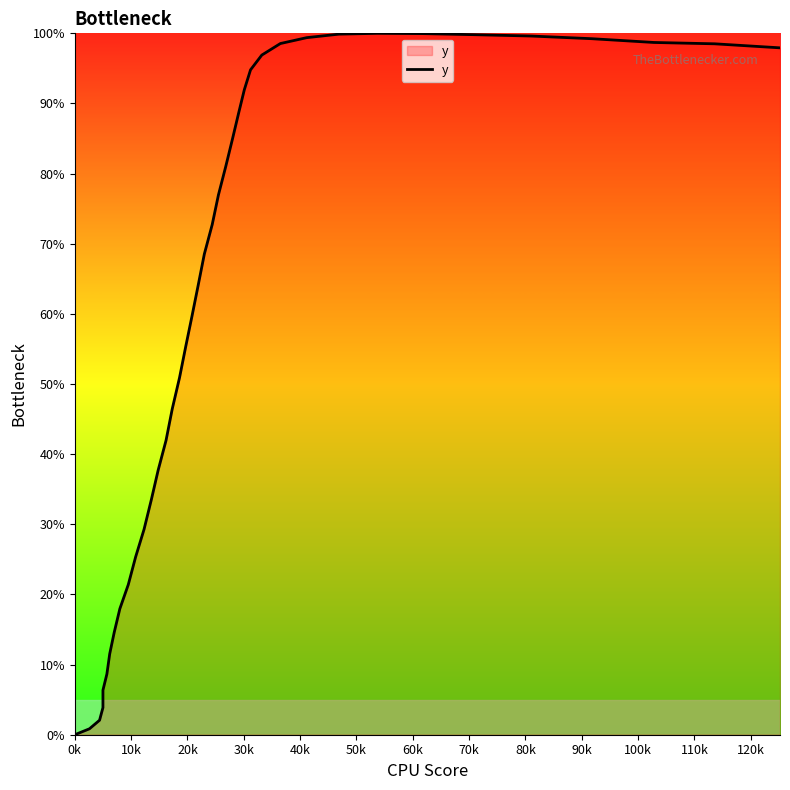

Does the chart have visible grid lines?

No